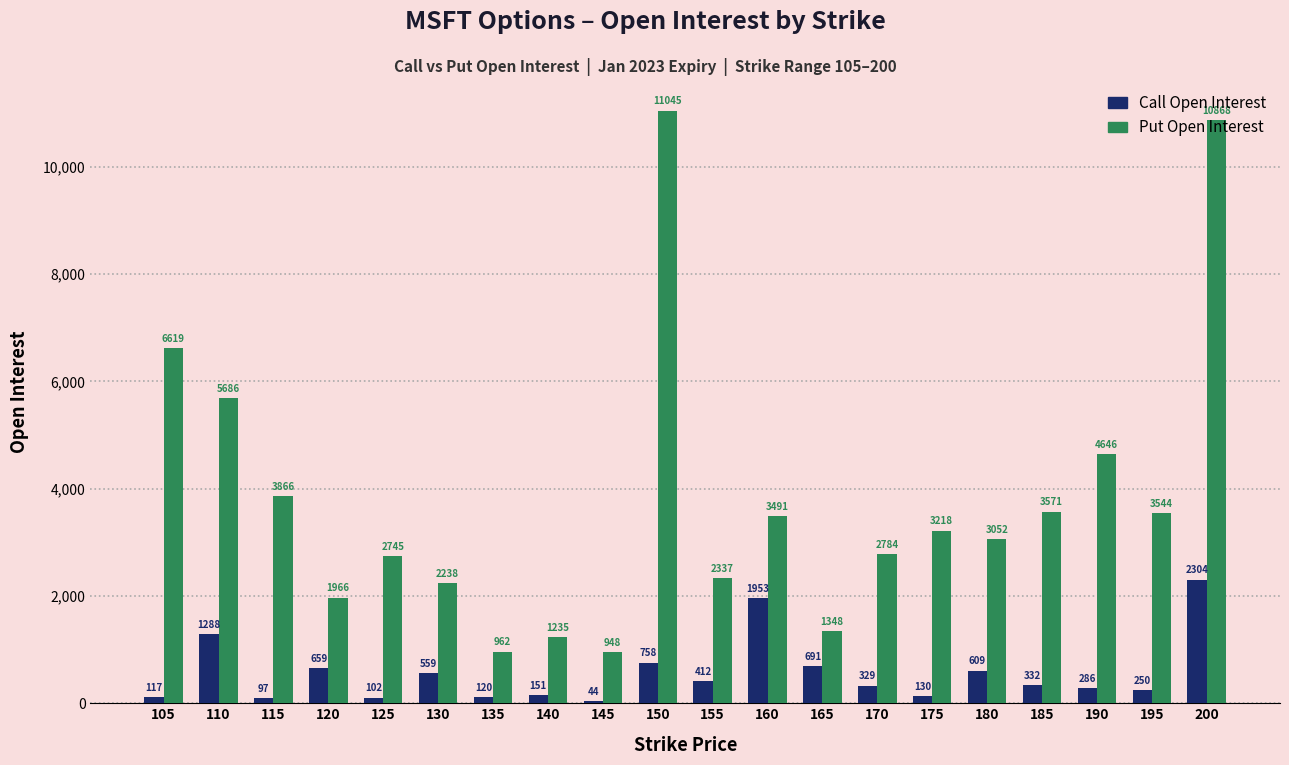

At which label is Call Open Interest closest to 1174?

110